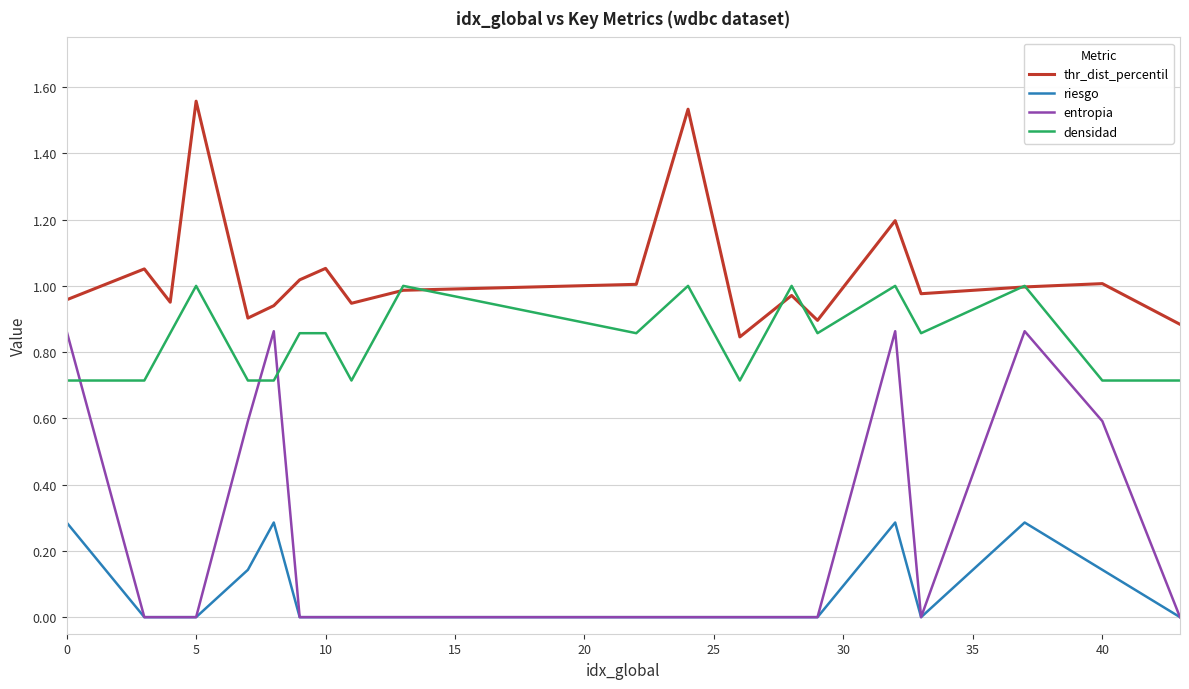

Which series has the largest total across all categories?

thr_dist_percentil